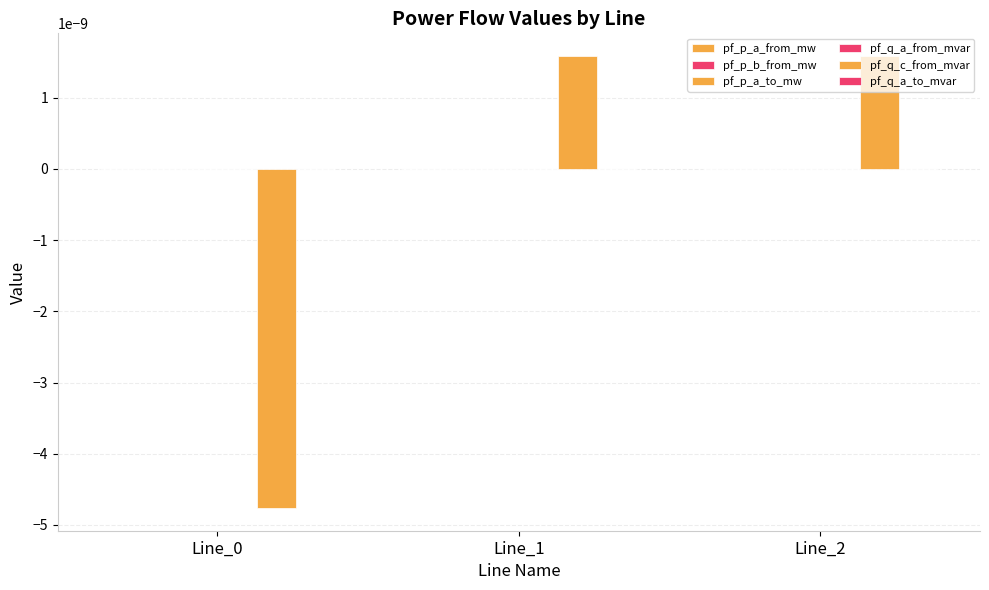

At which label does pf_q_c_from_mvar first exceed 0?

Line_1